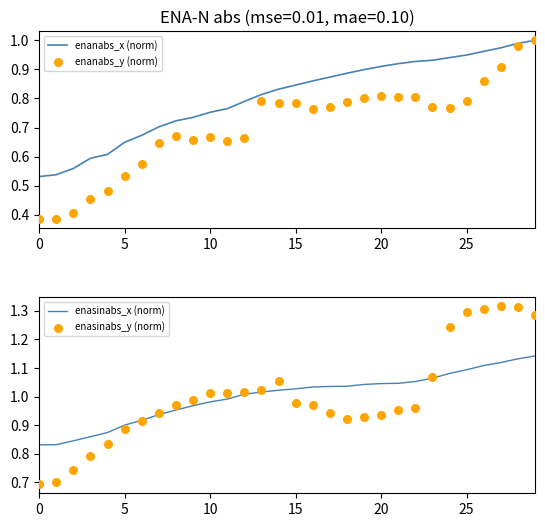

Is the value of enanabs_y (norm) at 0 greater than the value of enanabs_x (norm) at 16?

No